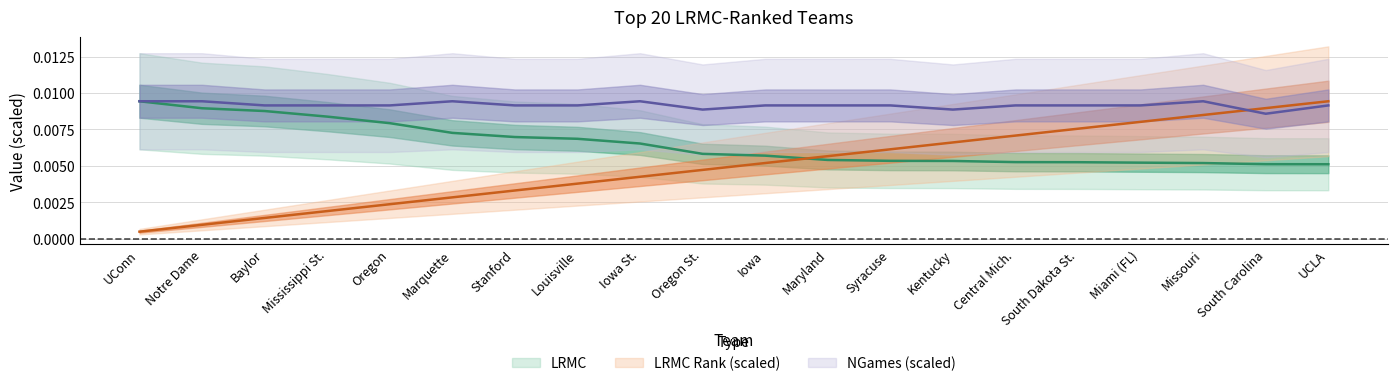

Which series ends up on top after the final intersection of LRMC_rank and LRMC?

LRMC_rank